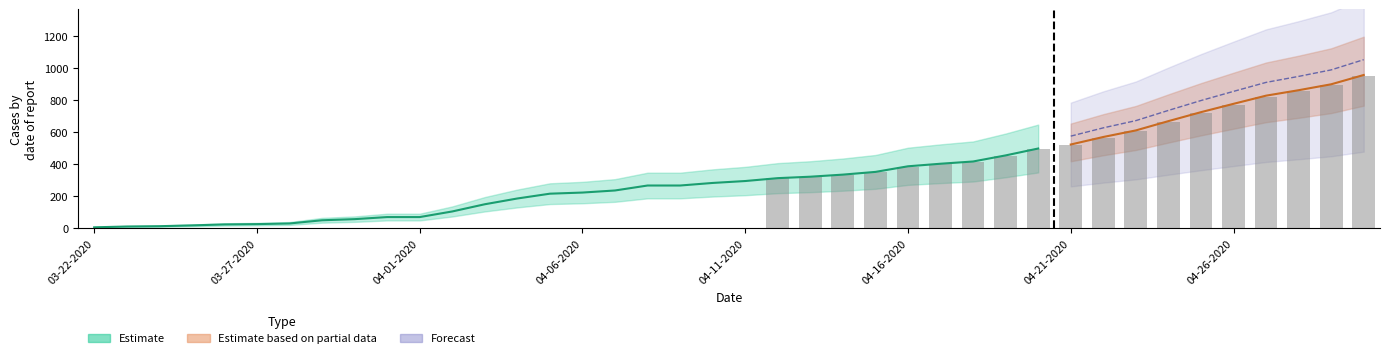

What is the sum of all values?

10809